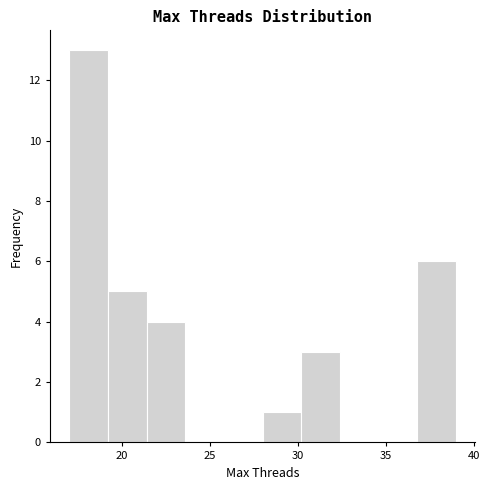

What is the height of the bar covering 30.2 to 32.4 on the x-axis? Neither the bar edges nor the heights are printed on the chart, so give them approximately, as read against the axes.

3